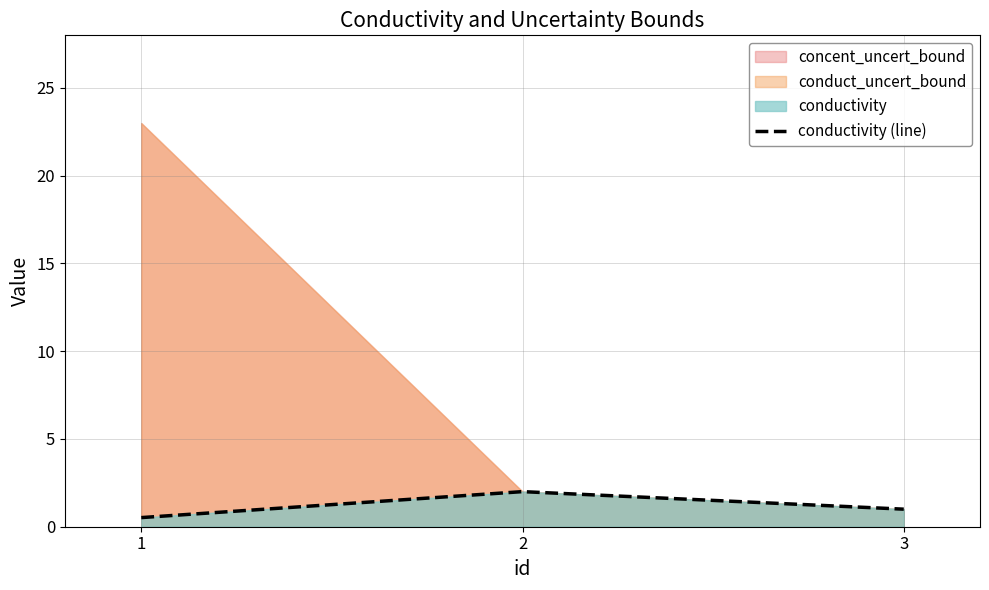

Where does the data first go above 1?

2